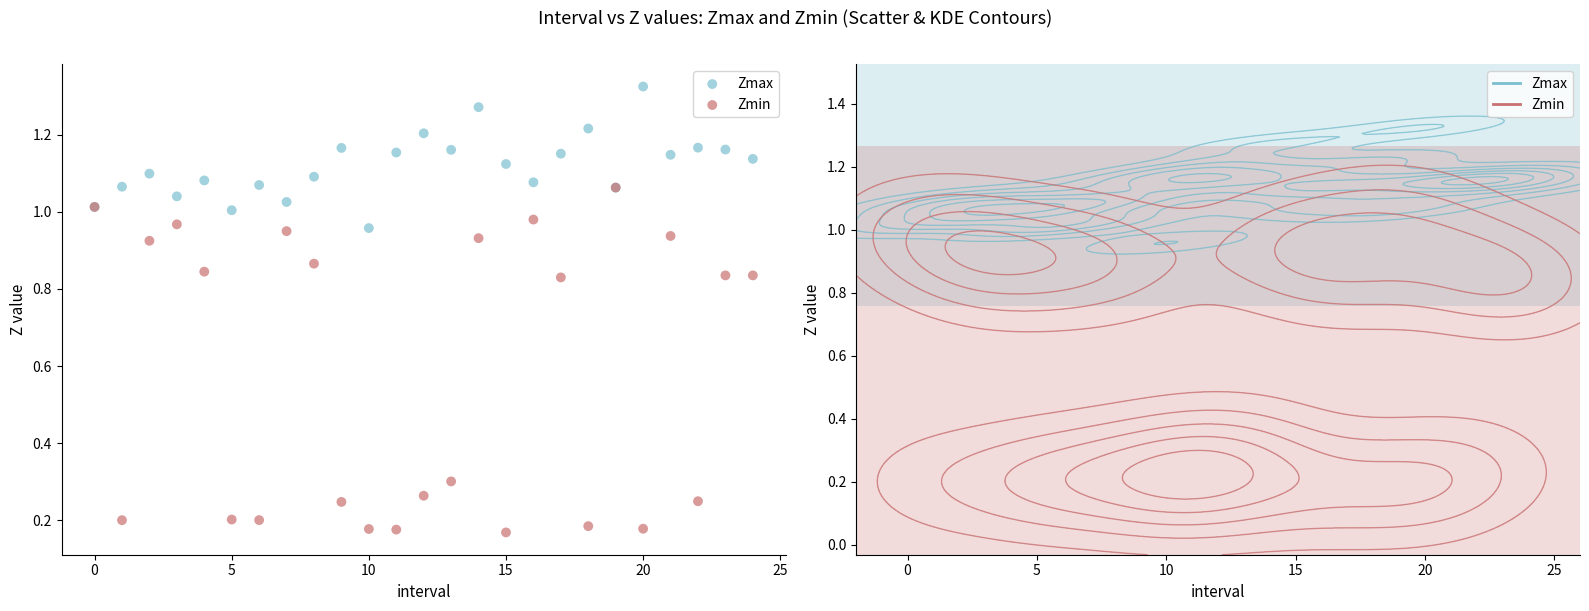

What are all the series names shown in the legend?

Zmax, Zmin